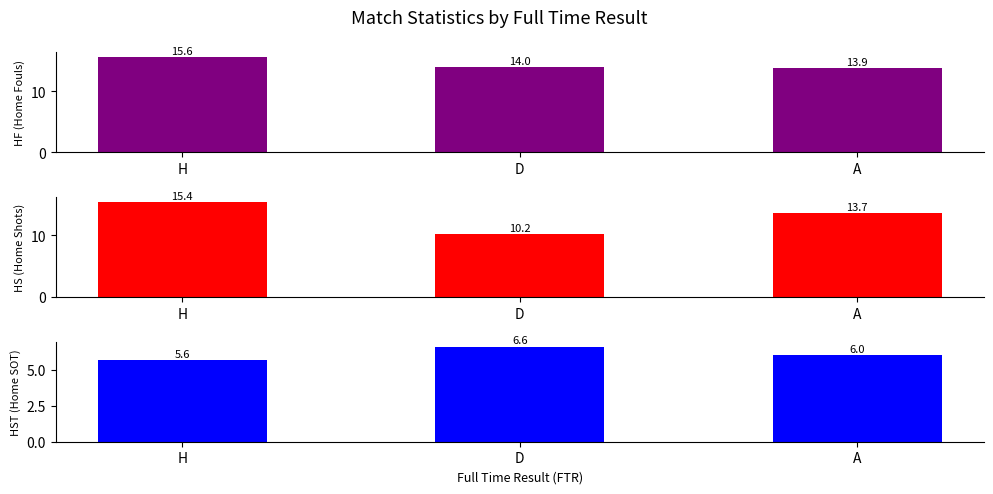

How many groups of bars are there?

3